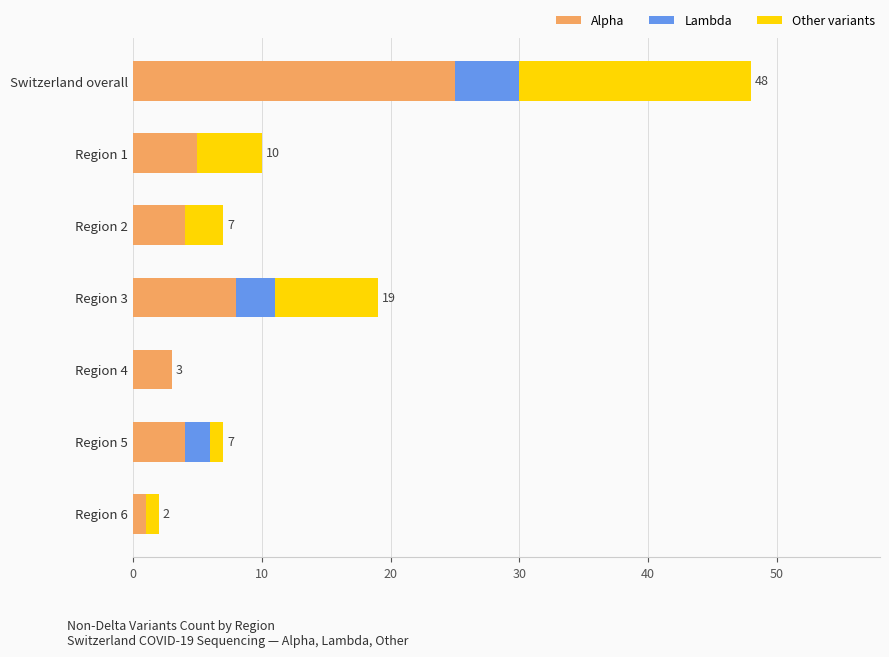

True or false: Alpha has a value of 2 at Region 5.

False